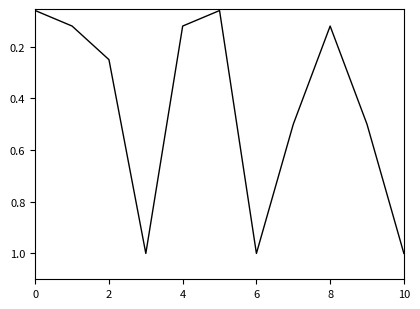

What is the maximum value shown in the chart?

1.0